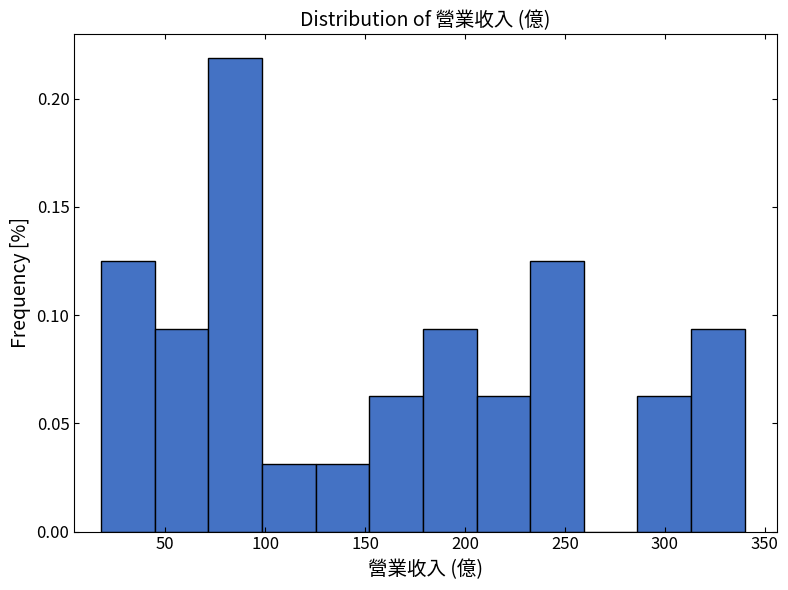

What is the height of the bar covering 45 to 70 on the x-axis? Neither the bar edges nor the heights are printed on the chart, so give them approximately, as read against the axes.

0.095